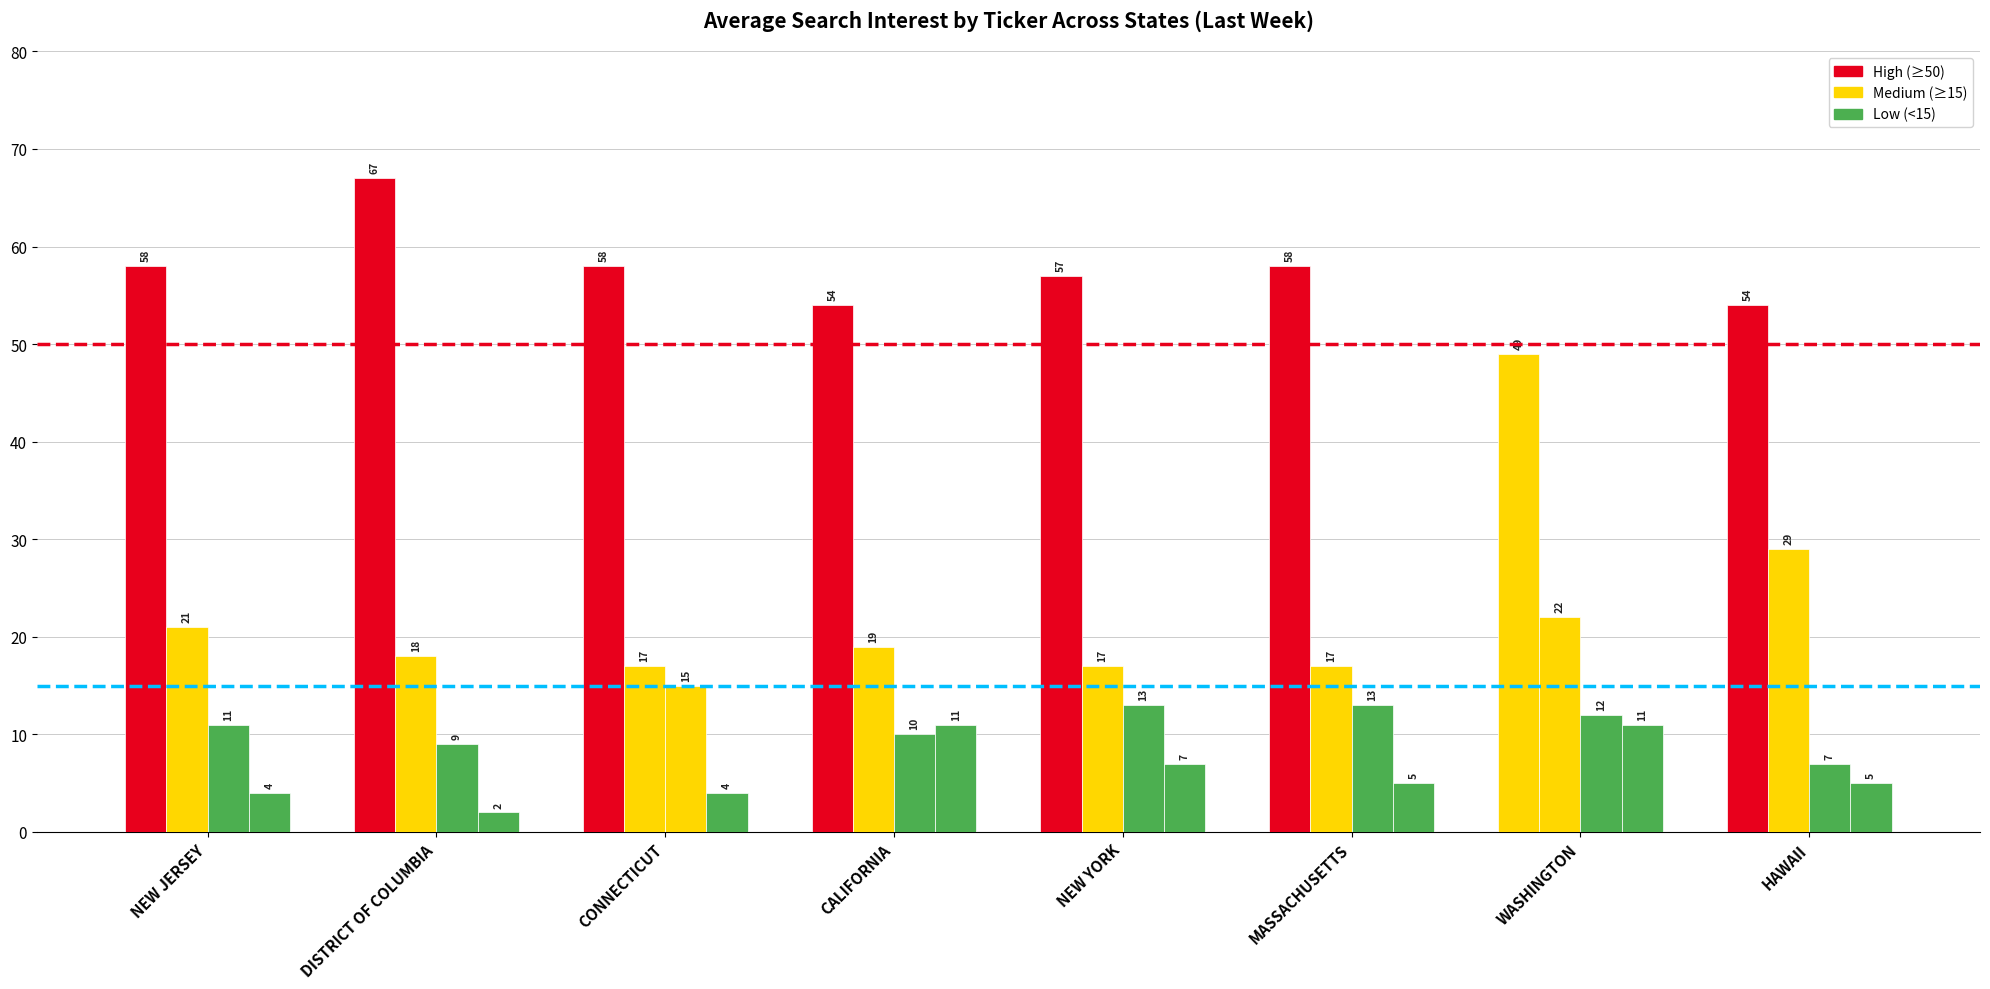

How many groups of bars are there?

8